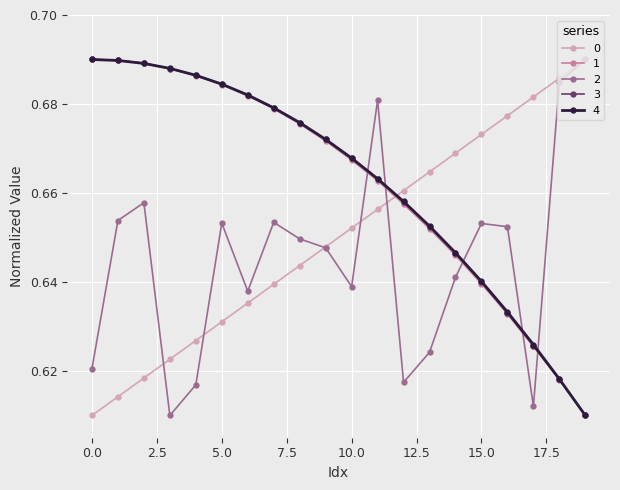

At how many categories does at least one series exceed 0?

20